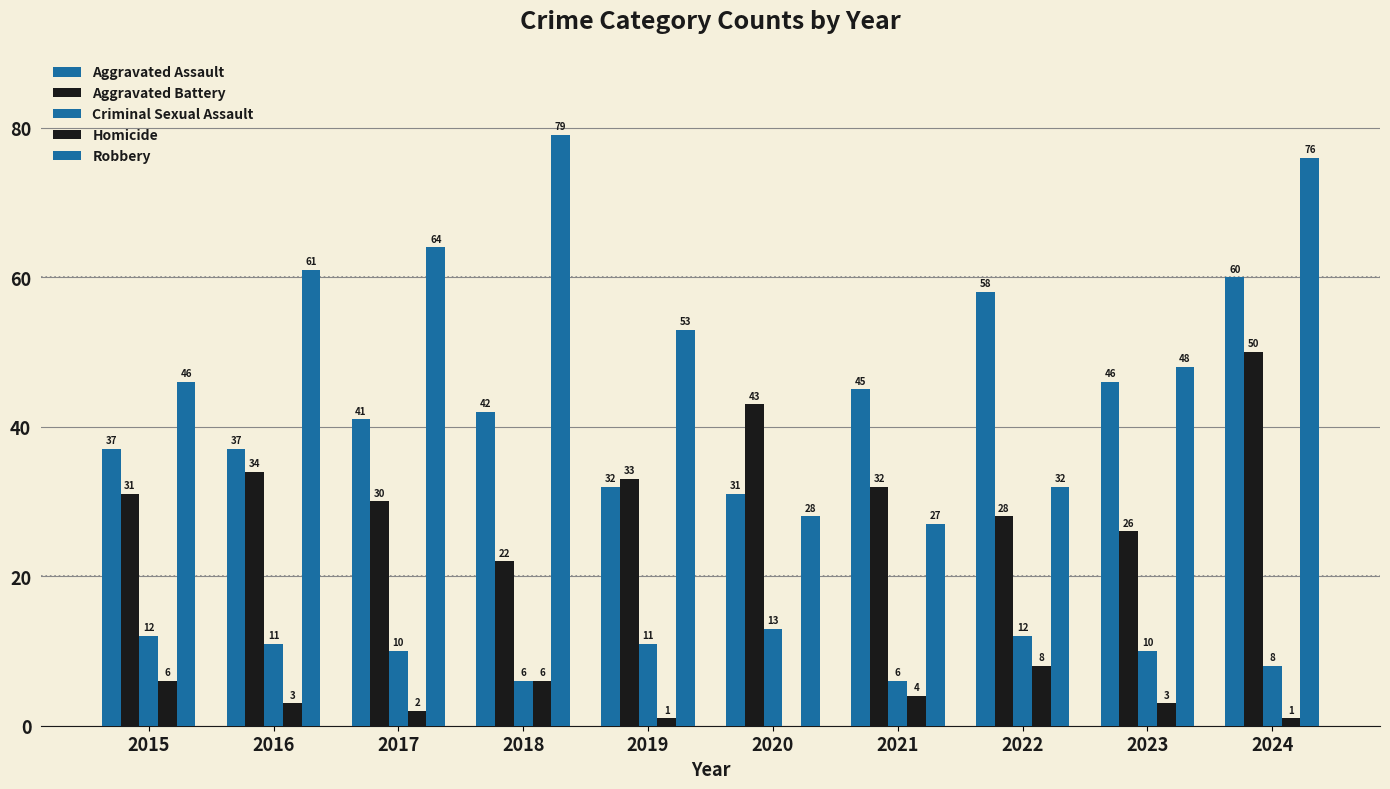

Which has a higher value, 2016 or 2023?

2023